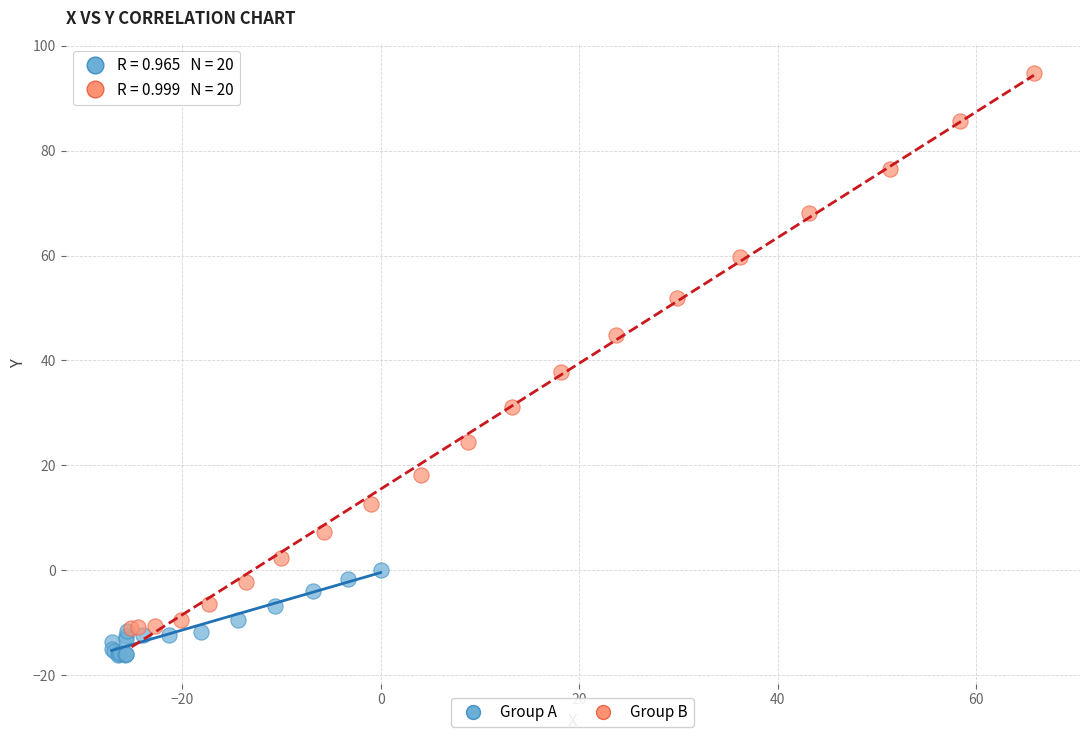

Which series has the largest Y range (max minus min)?

Group B